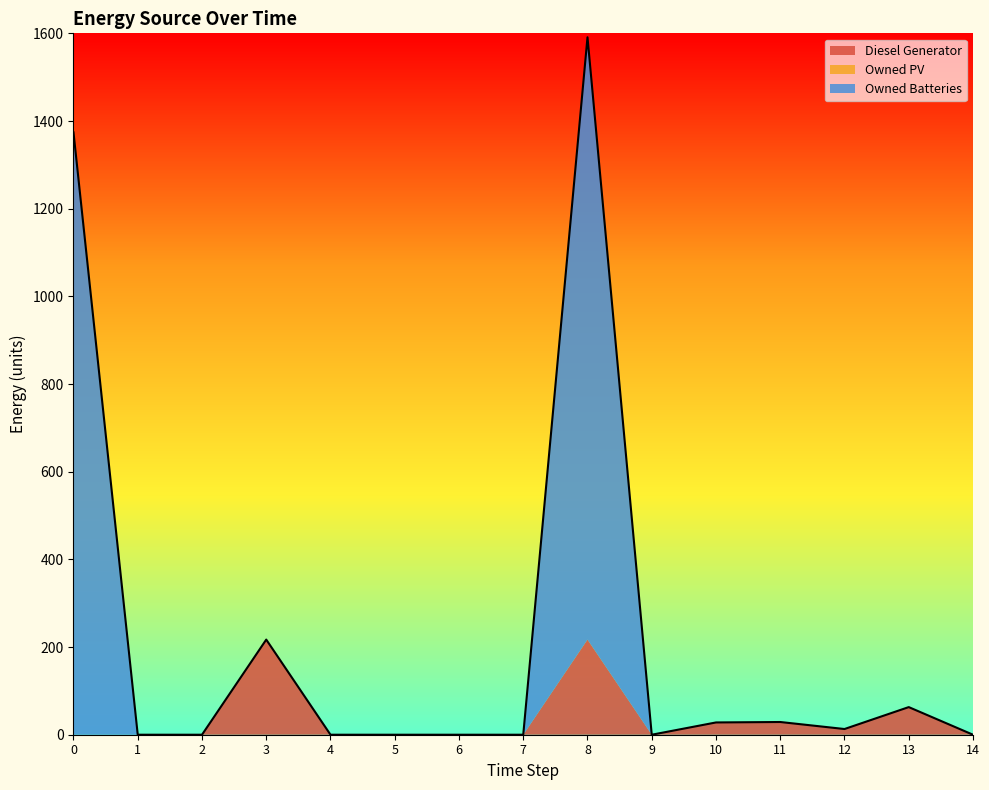

How many series are shown in this chart?

3